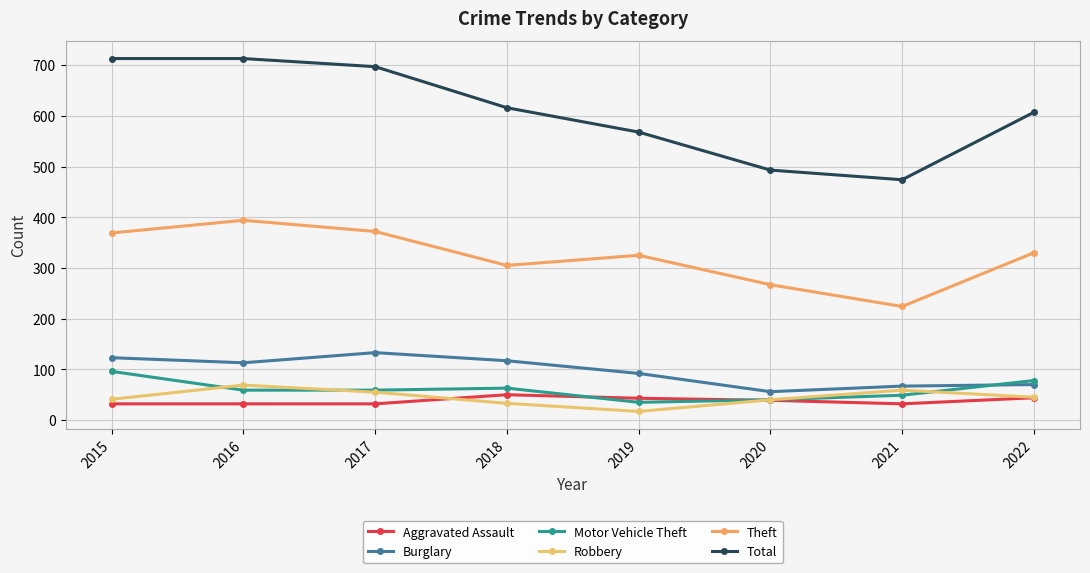

What is the minimum value shown in the chart?

17